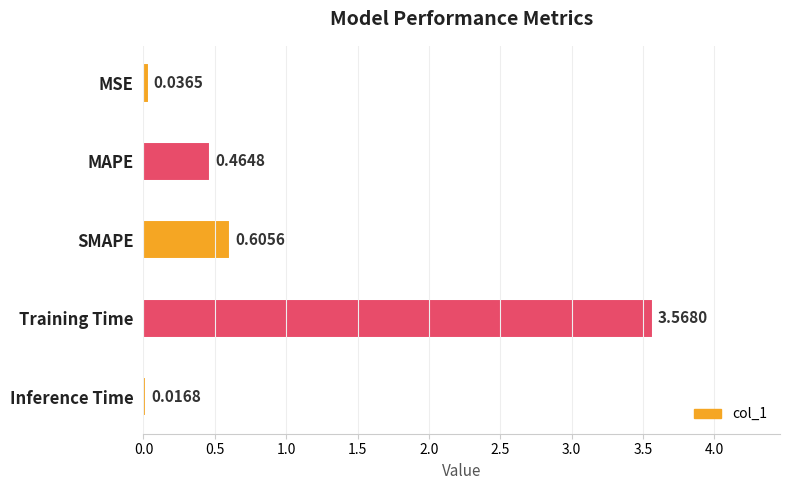

Which label corresponds to the smallest value in the chart?

Inference Time